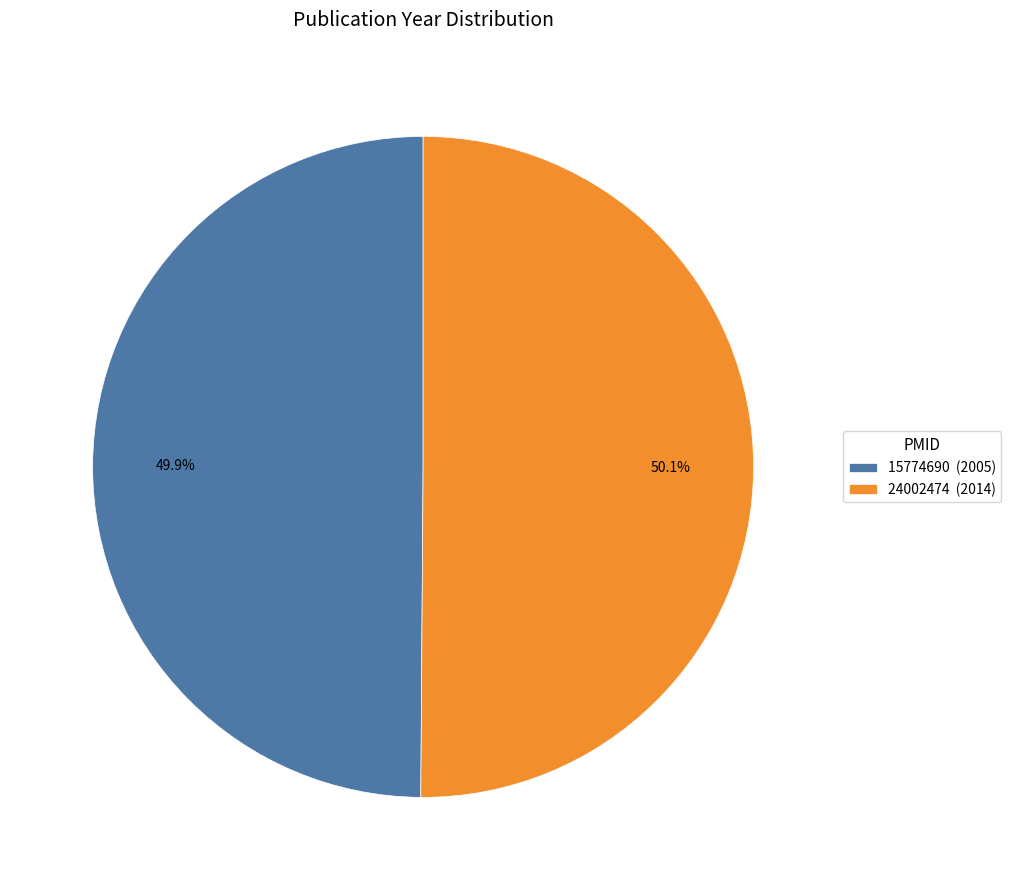

What is the ratio of the value at 24002474 to the value at 15774690?

1.0